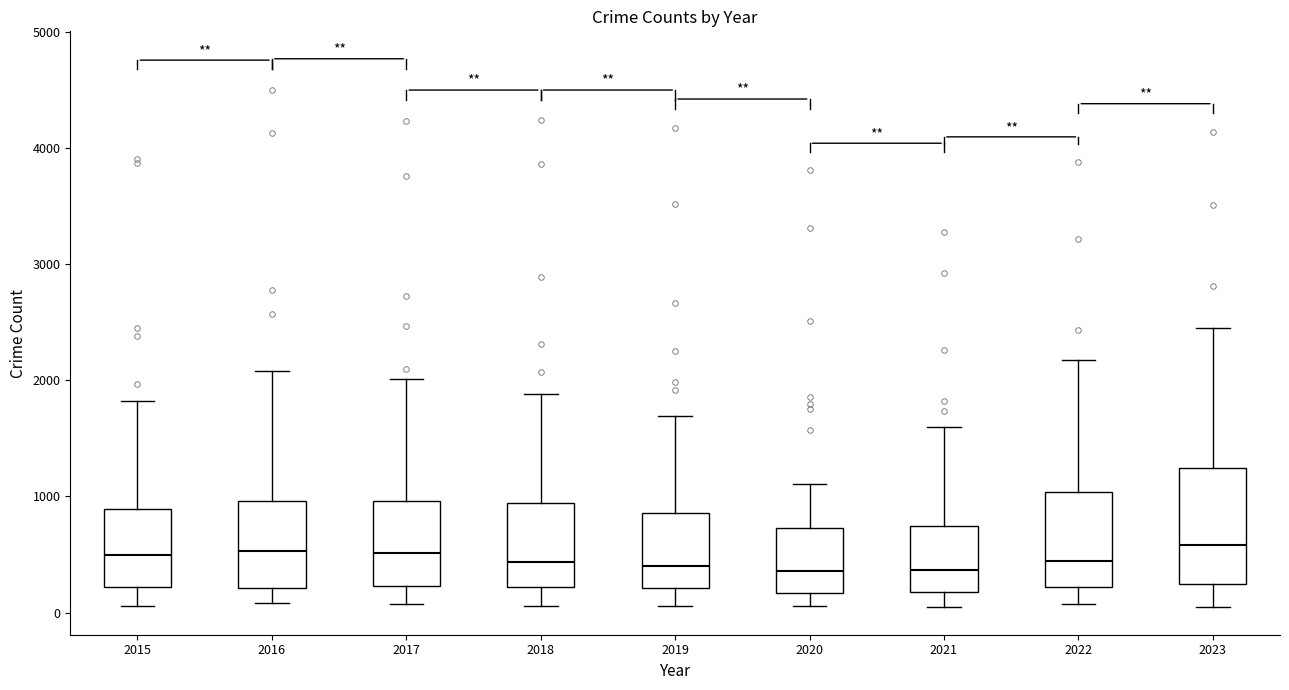

Reading left to right, read every box against the y-axis: the position of its median line, the range the box covers, and the ends of its whiskers. The values are not printed on the chart, so give them approximately, as read against the axis.

2015: median 500, box 200 to 900, whiskers 100 to 1800
2016: median 500, box 200 to 1000, whiskers 100 to 2100
2017: median 500, box 200 to 1000, whiskers 100 to 2000
2018: median 400, box 200 to 900, whiskers 100 to 1900
2019: median 400, box 200 to 900, whiskers 100 to 1700
2020: median 400, box 200 to 700, whiskers 100 to 1100
2021: median 400, box 200 to 700, whiskers 0 to 1600
2022: median 400, box 200 to 1000, whiskers 100 to 2200
2023: median 600, box 200 to 1200, whiskers 100 to 2500